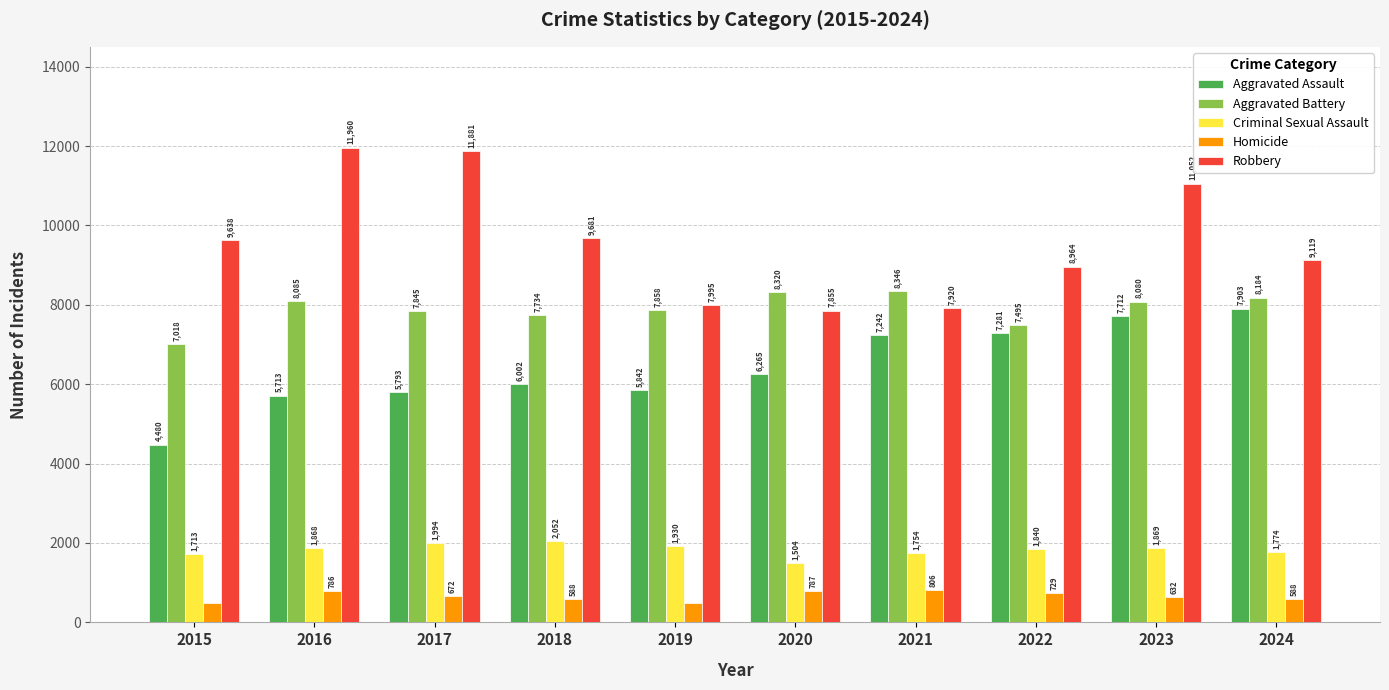

What is the difference between the Aggravated Assault values at 2022 and 2021?

39